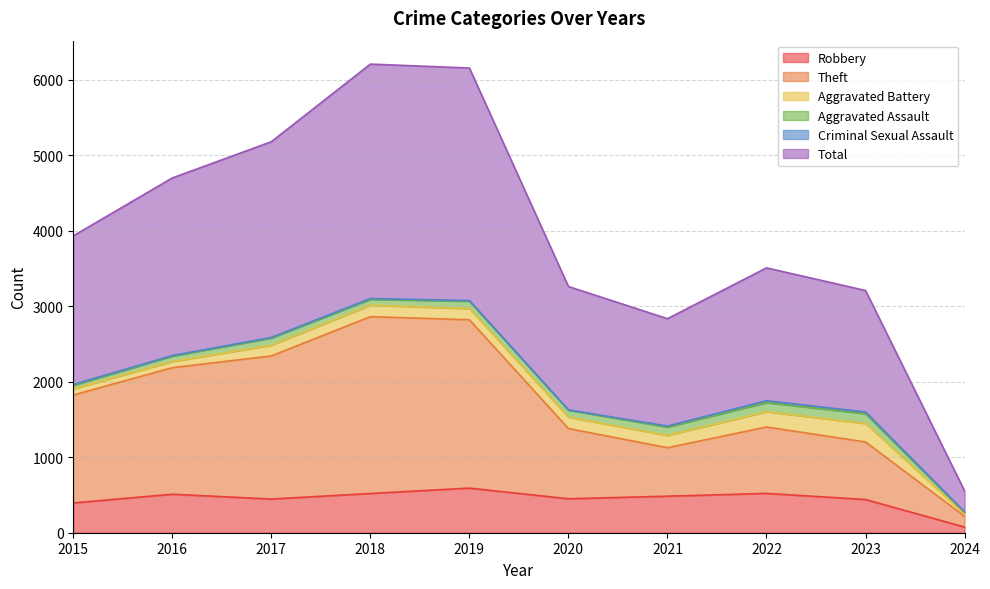

True or false: Robbery and Theft cross at least once.

False